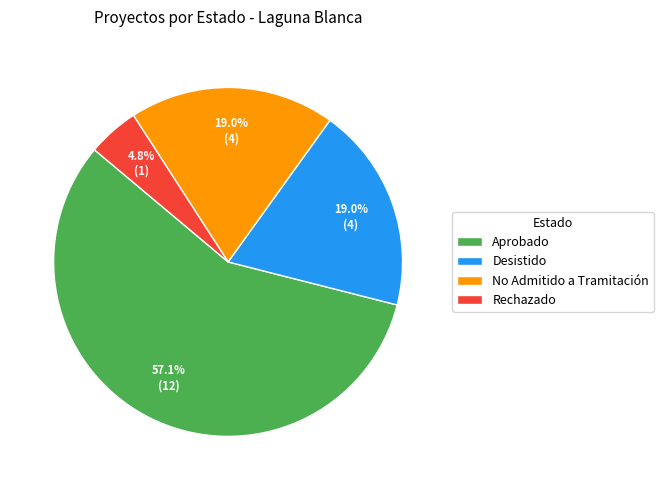

To the nearest percent, what is the difference between the largest and smallest slice percentages?

52%